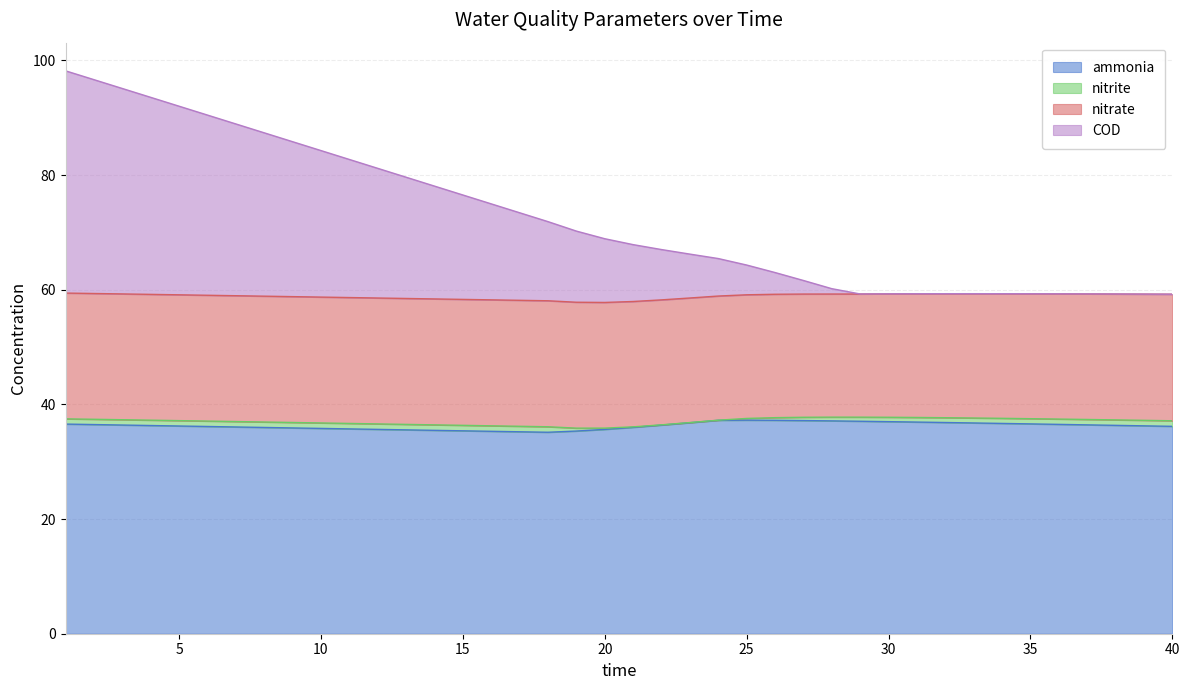

Is it true that ammonia equals 18.3 at 1?

False